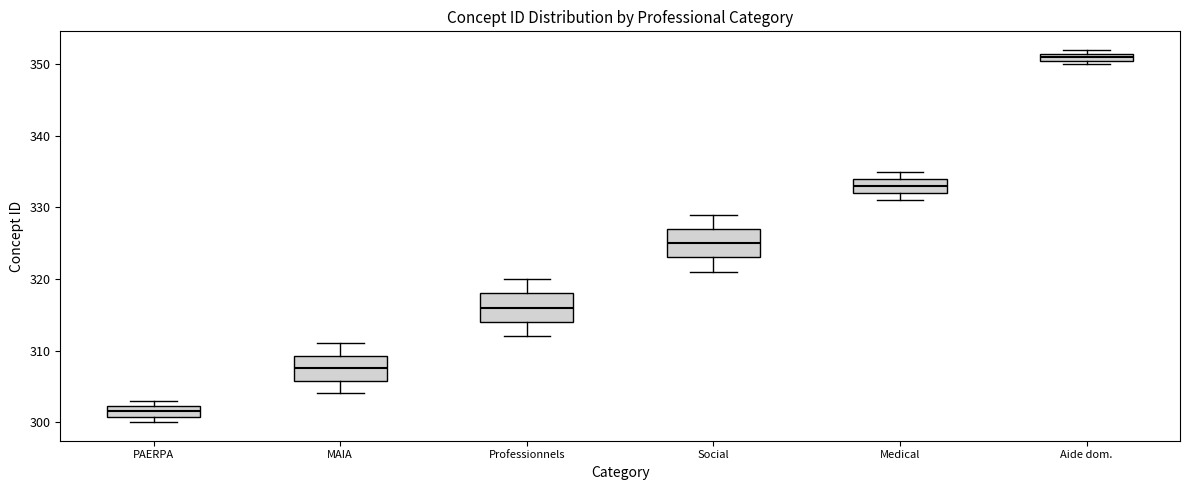

Where does the lower whisker of the box for Professionnels end on the y-axis? The values are not printed on the chart, so give them approximately, as read against the axis.

312